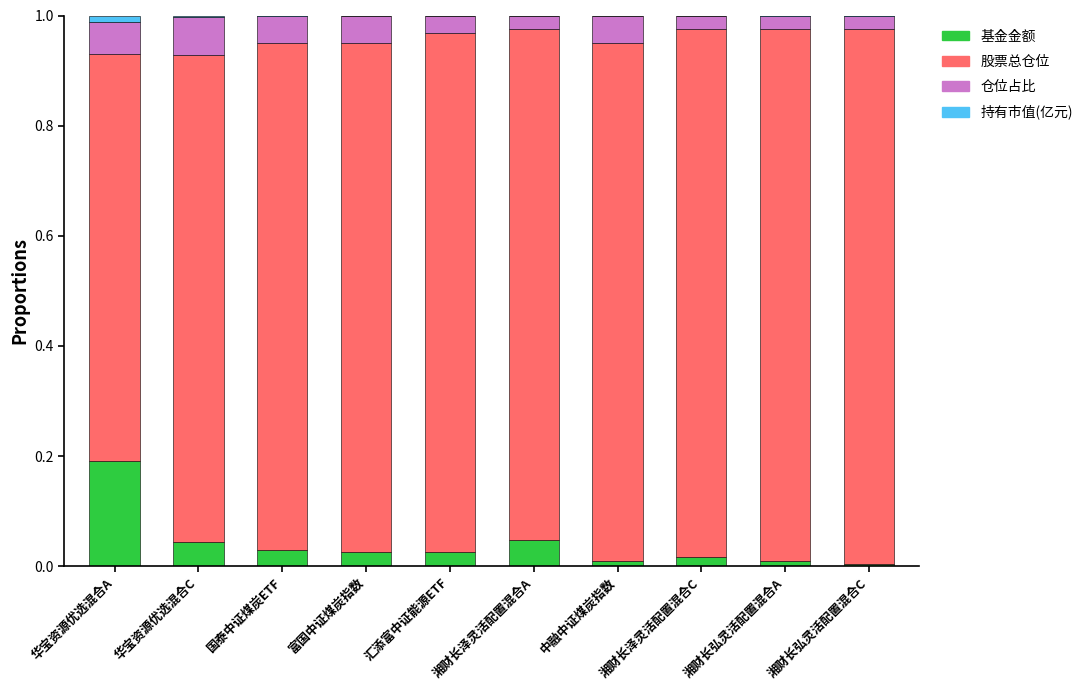

Is it true that 基金金额 equals 0.0 at 湘财长弘灵活配置混合A?

True